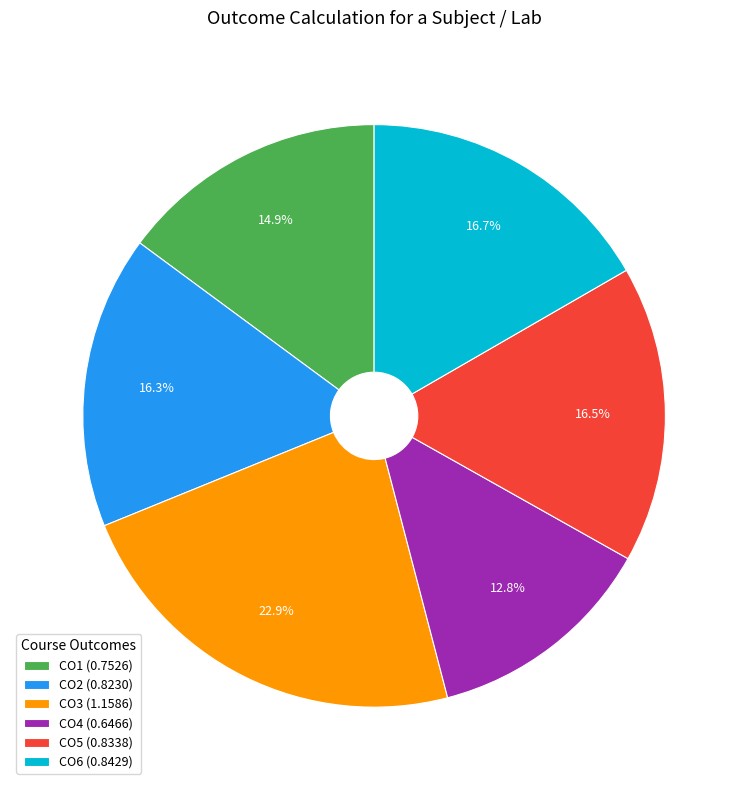

The CO1 slice represents 23% of the pie. True or false?

False